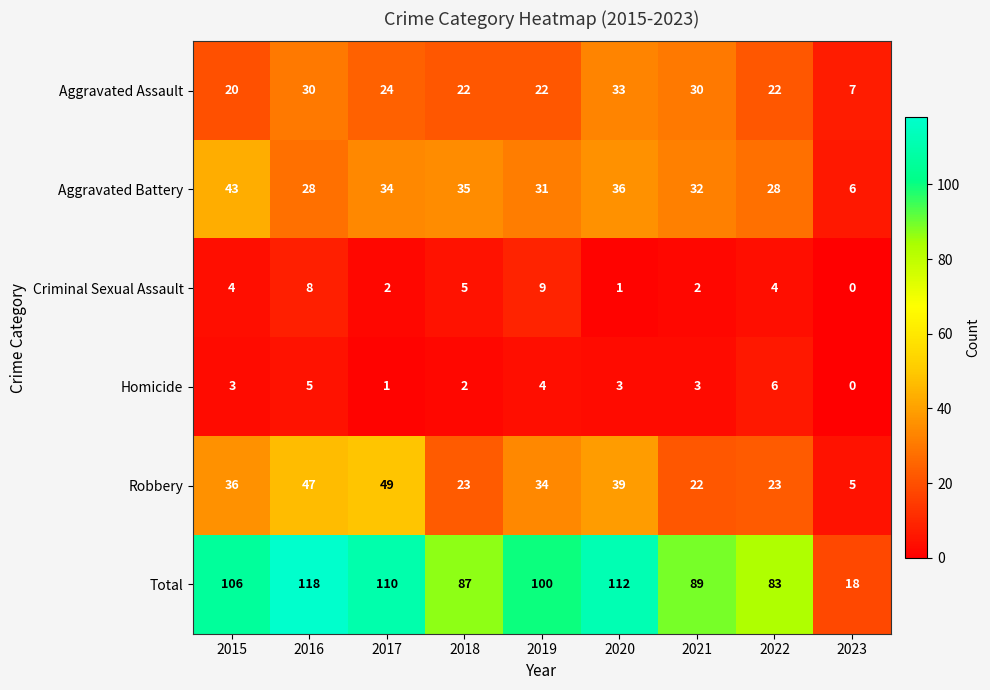

What is the difference between the second highest and minimum values in the Aggravated Assault series?

23